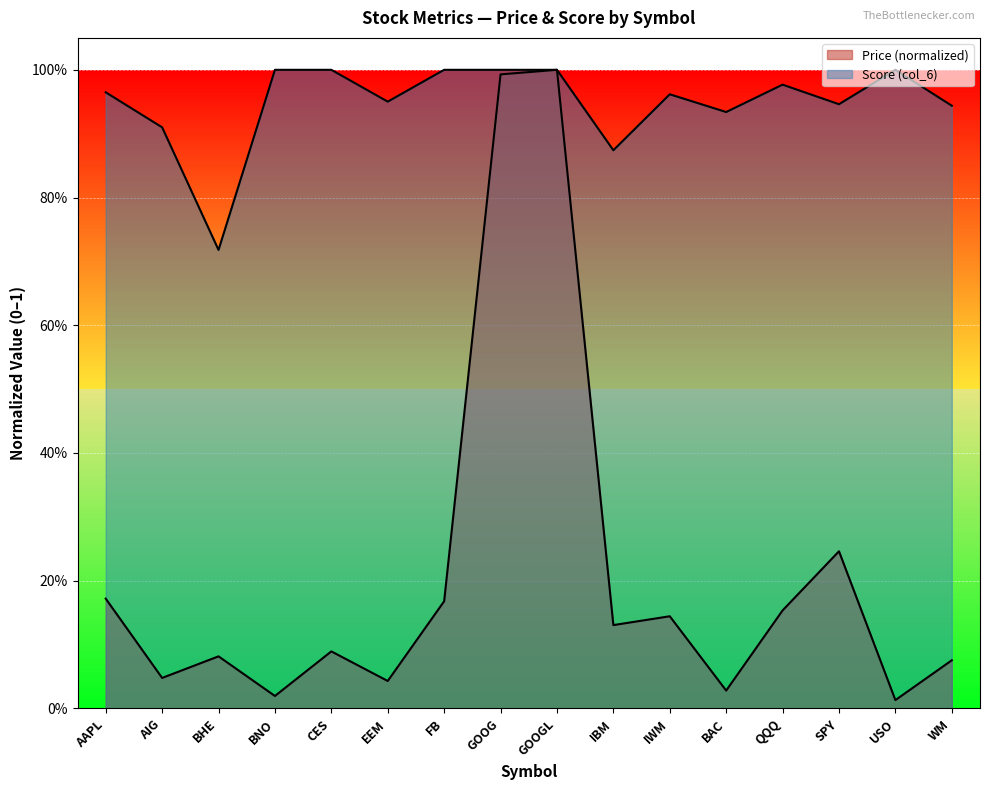

What is the value of the Score (col_6) point at the 1st from the left?

1.0